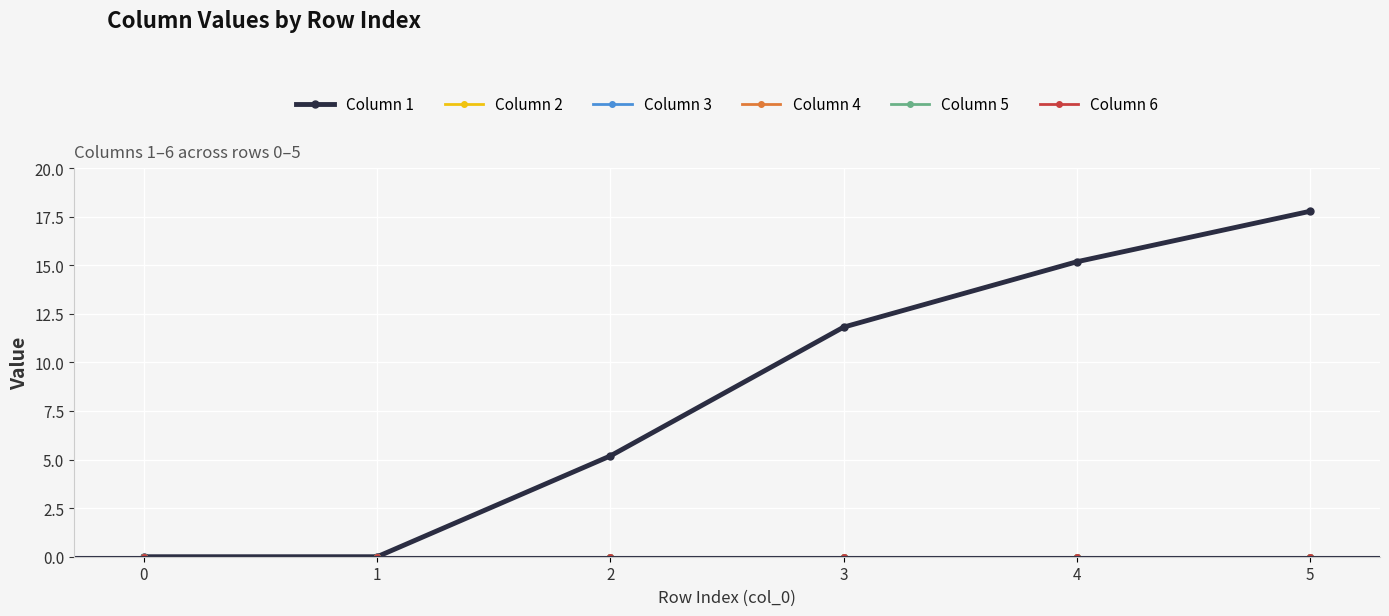

True or false: Column 2 and Column 1 cross at least once.

False